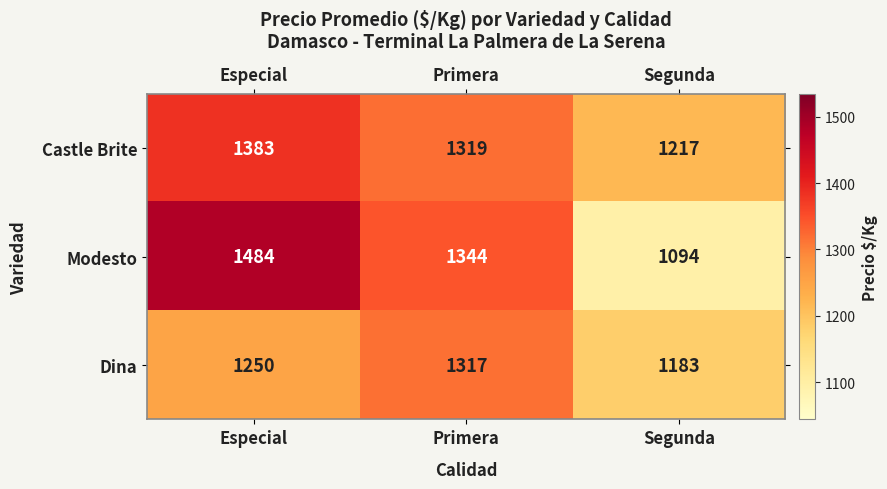

What is the sum of all Dina values?

3750